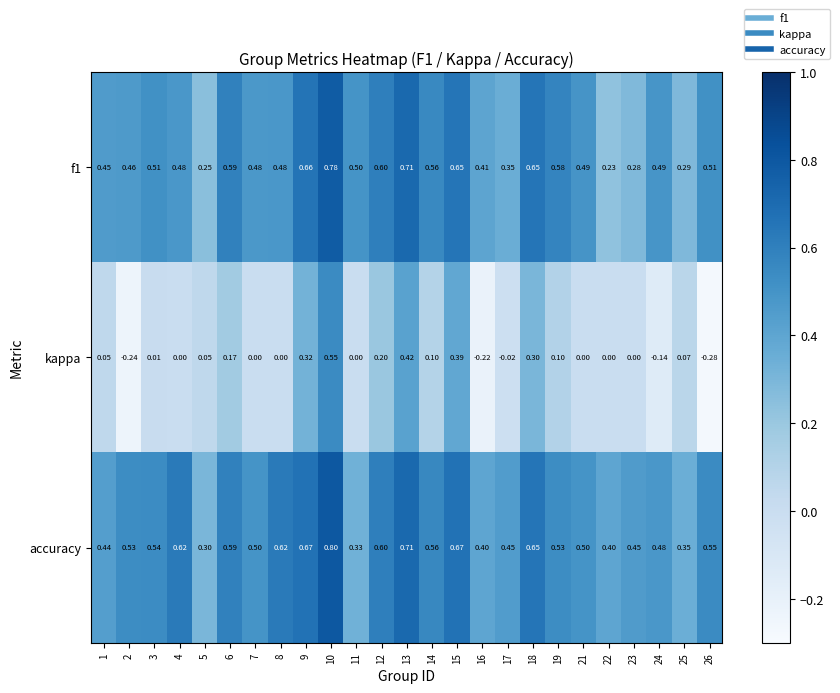

Rank the series by their maximum value, from highest to lowest.

accuracy, f1, kappa